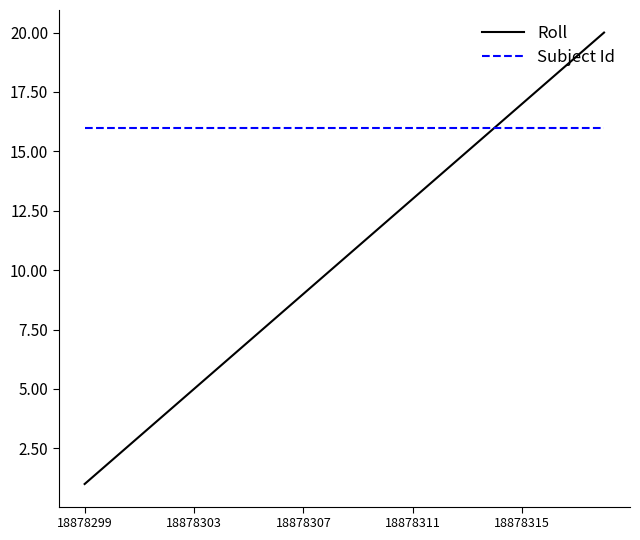

What is the smallest value displayed?

1